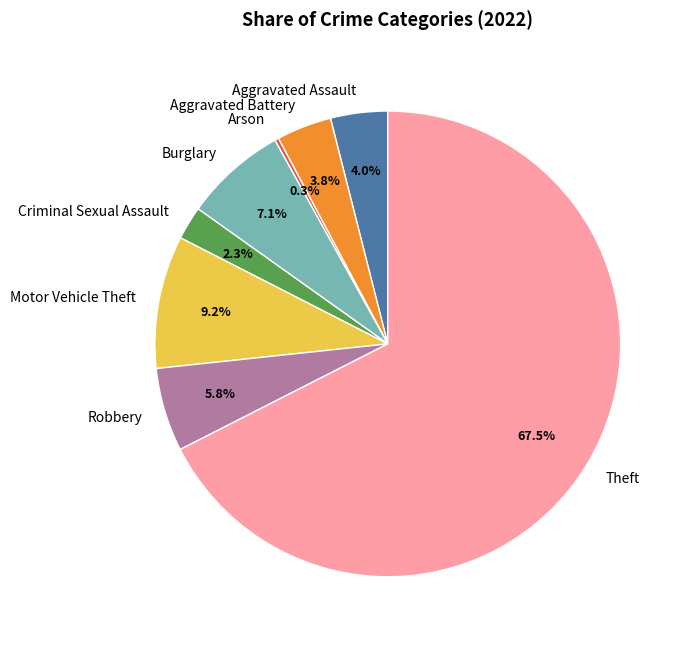

What percentage do Robbery and Aggravated Battery together represent?

9.6%